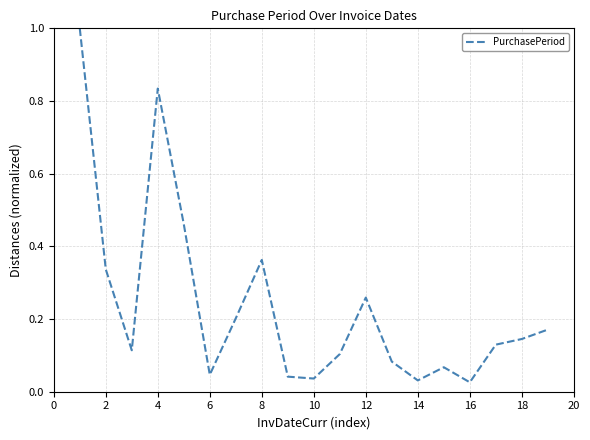

What is the greatest value displayed?

1.0